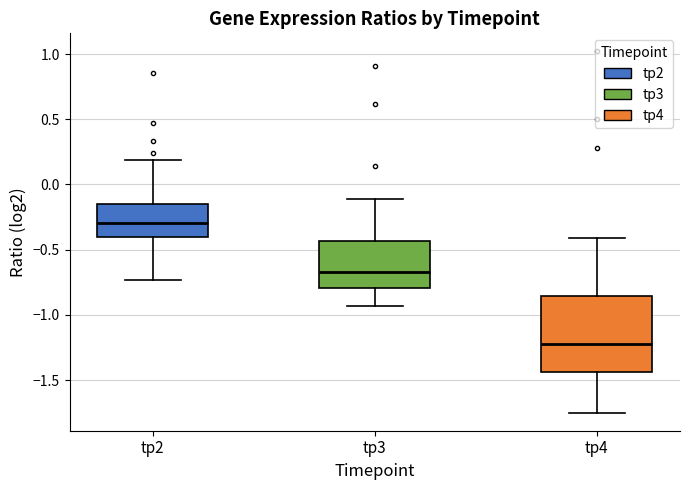

Reading left to right, transcribe this box plot: for each box, give where its median line is, the range the box spans, and where its two whiskers end, as read against the y-axis. The values are not printed on the chart, so give them approximately, as read against the axis.

tp2: median -0.30, box -0.40 to -0.15, whiskers -0.75 to 0.20
tp3: median -0.65, box -0.80 to -0.45, whiskers -0.95 to -0.10
tp4: median -1.20, box -1.45 to -0.85, whiskers -1.75 to -0.40